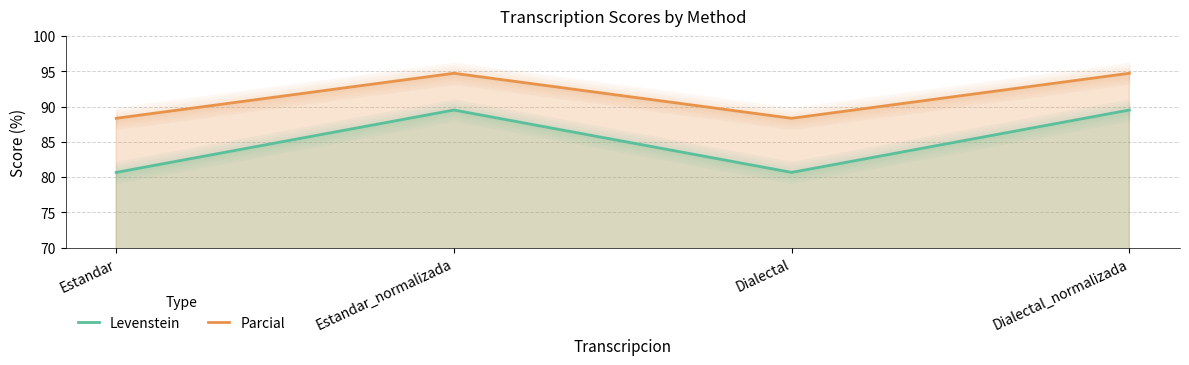

The Levenstein series shows 36.8 at Dialectal_normalizada. True or false?

False